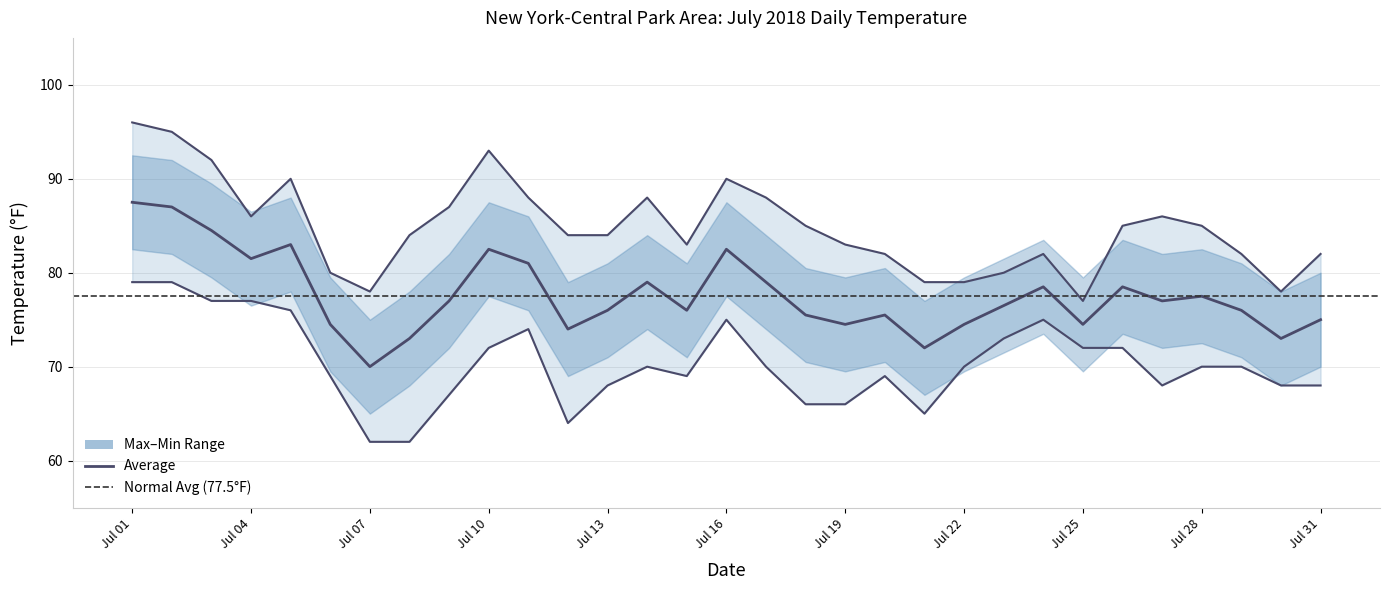

In Minimum, how many points are higher than both neighbors (excluding endpoints)?

5